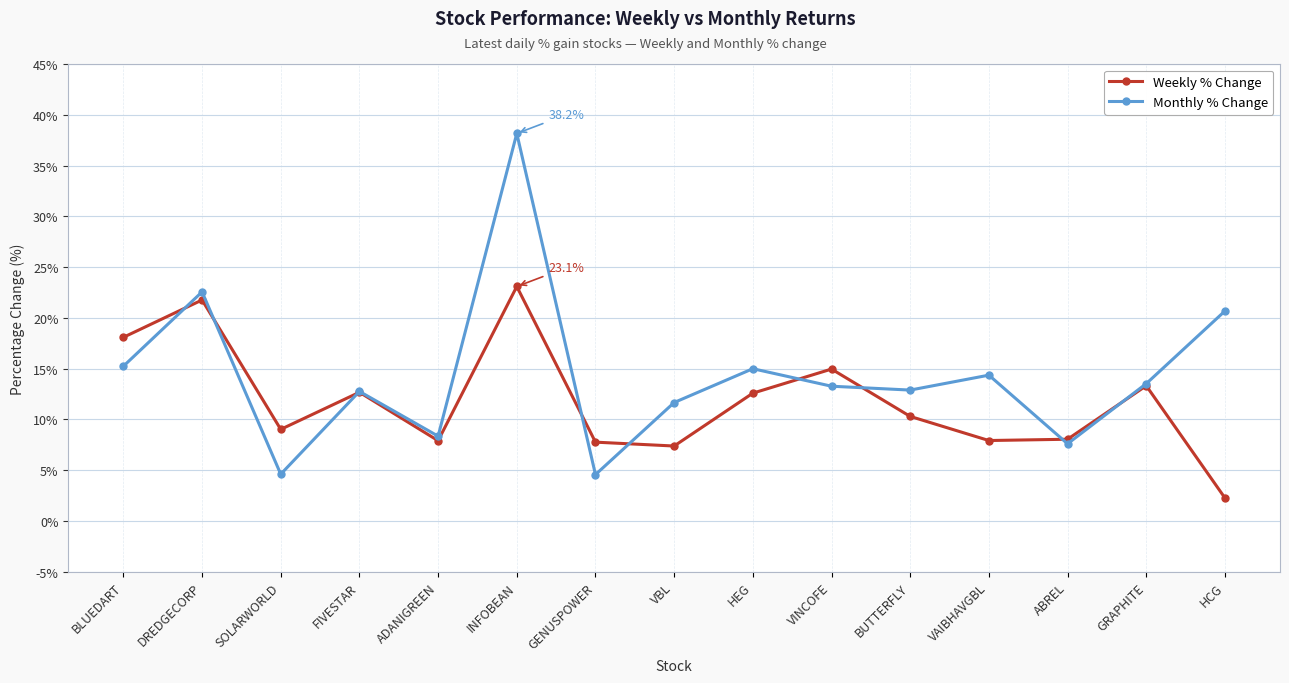

Which series has the widest spread of values?

Monthly % Change